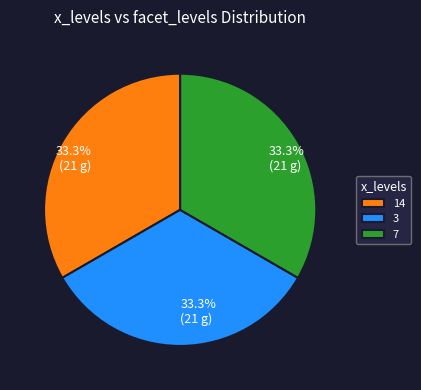

What is the ratio of the value at 3 to the value at 14?

1.0